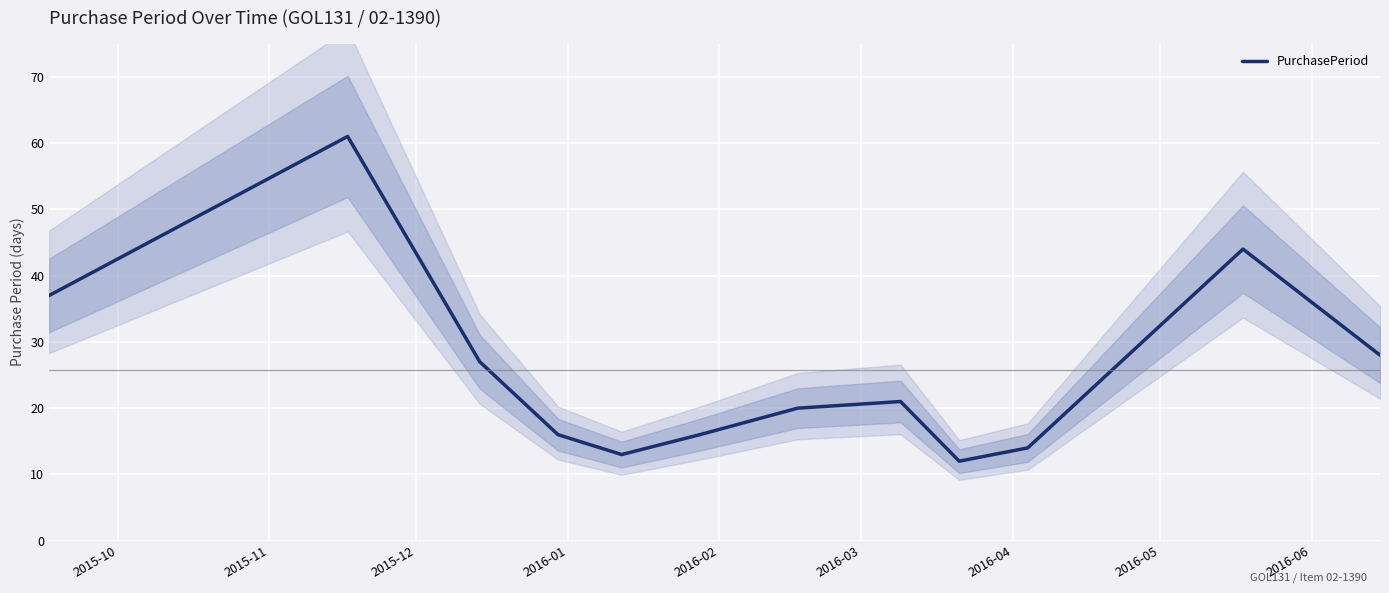

Is it true that the value at 2016-05 is 33?

False